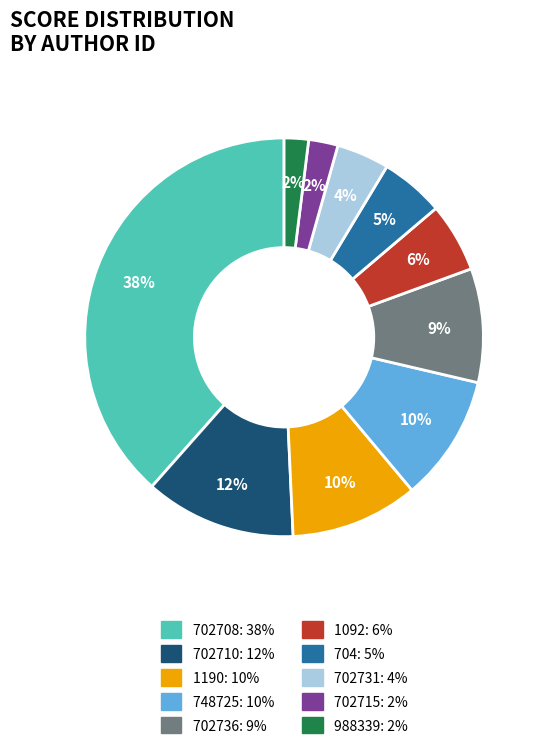

Does 702731 represent more than half of the total?

No